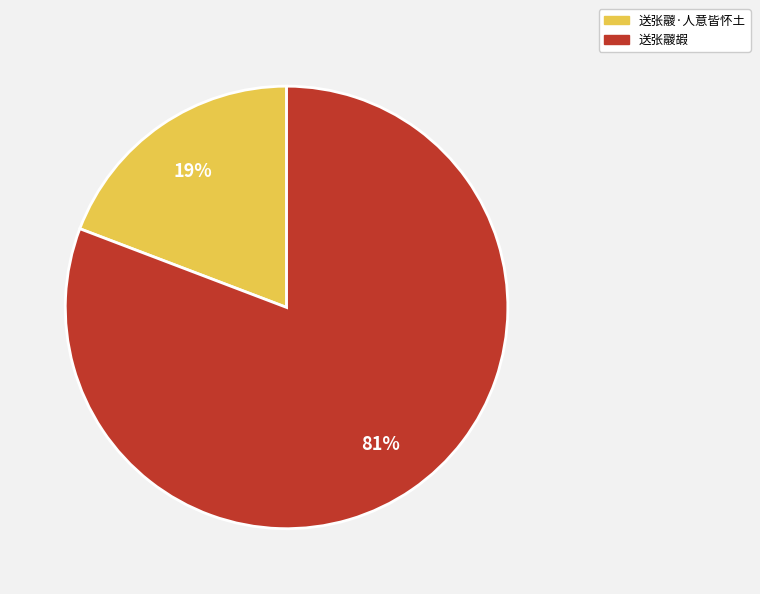

Which category has the biggest portion of the pie?

送张鬷嘏